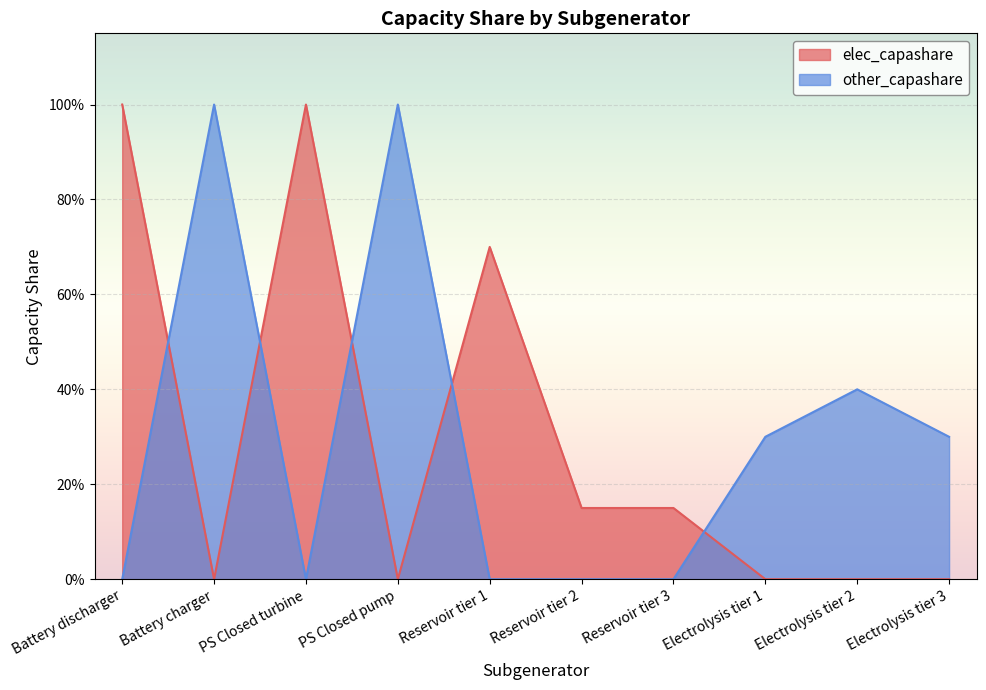

Reading left to right, what are all the values shown in this chart?

elec_capashare: 1.0	0.0	1.0	0.0	0.7	0.1	0.1	0.0	0.0	0.0
other_capashare: 0.0	1.0	0.0	1.0	0.0	0.0	0.0	0.3	0.4	0.3